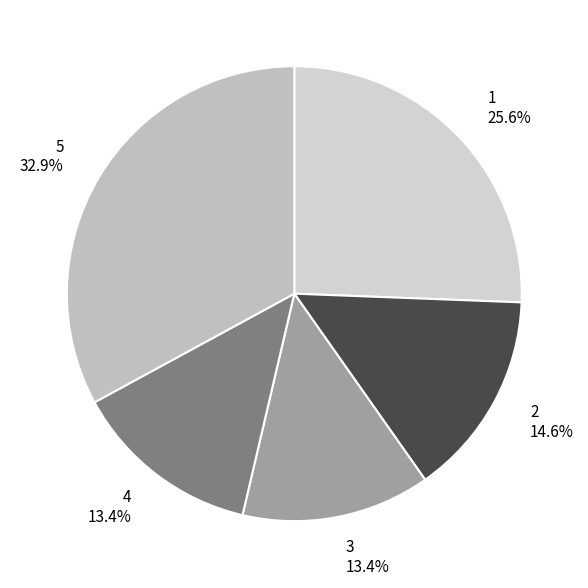

Approximately how many times larger is the value at 4 compared to 2?

0.9